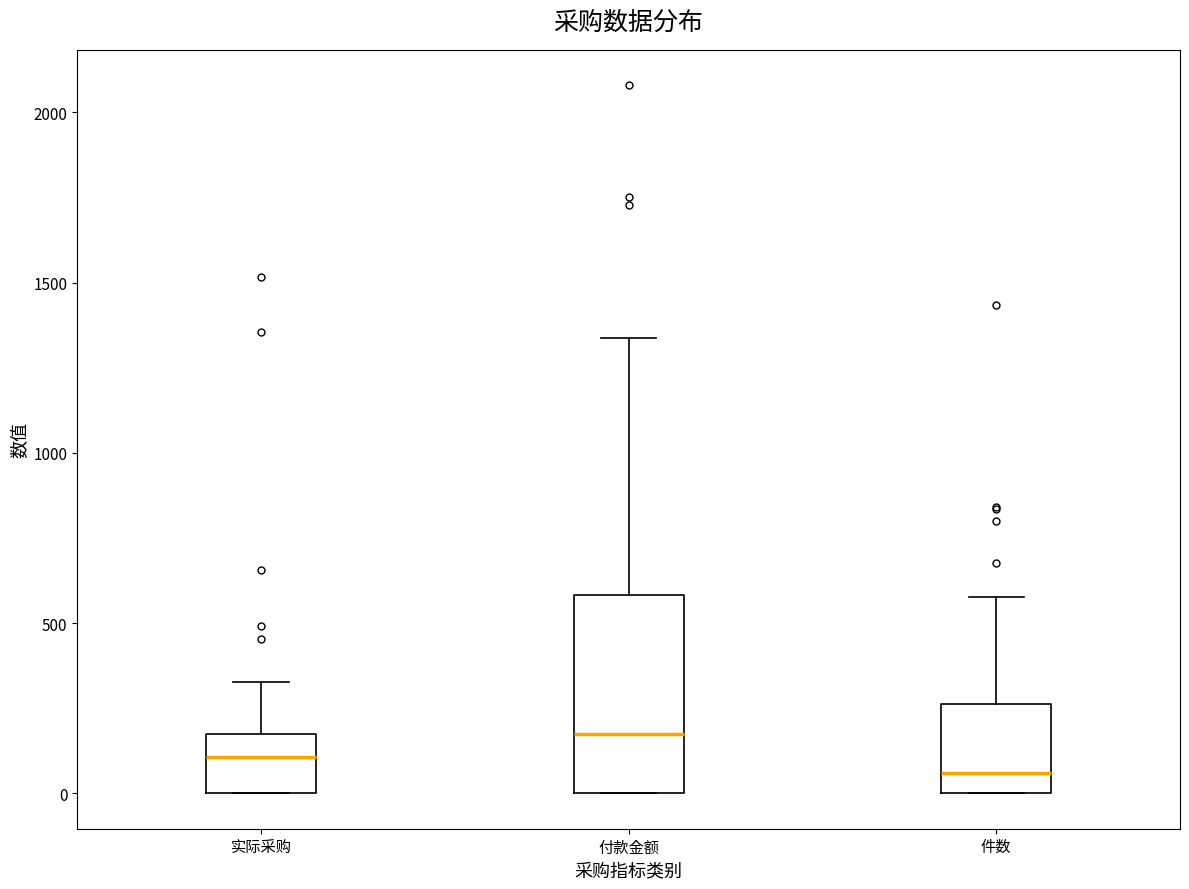

Where is the upper edge of the box for 件数 on the y-axis? The values are not printed on the chart, so give them approximately, as read against the axis.

250